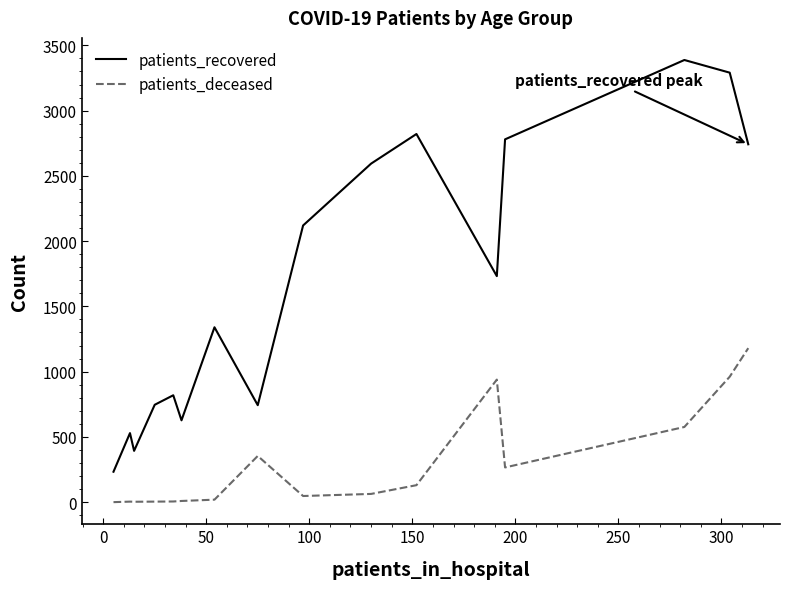

Which series has the largest total across all categories?

patients_recovered